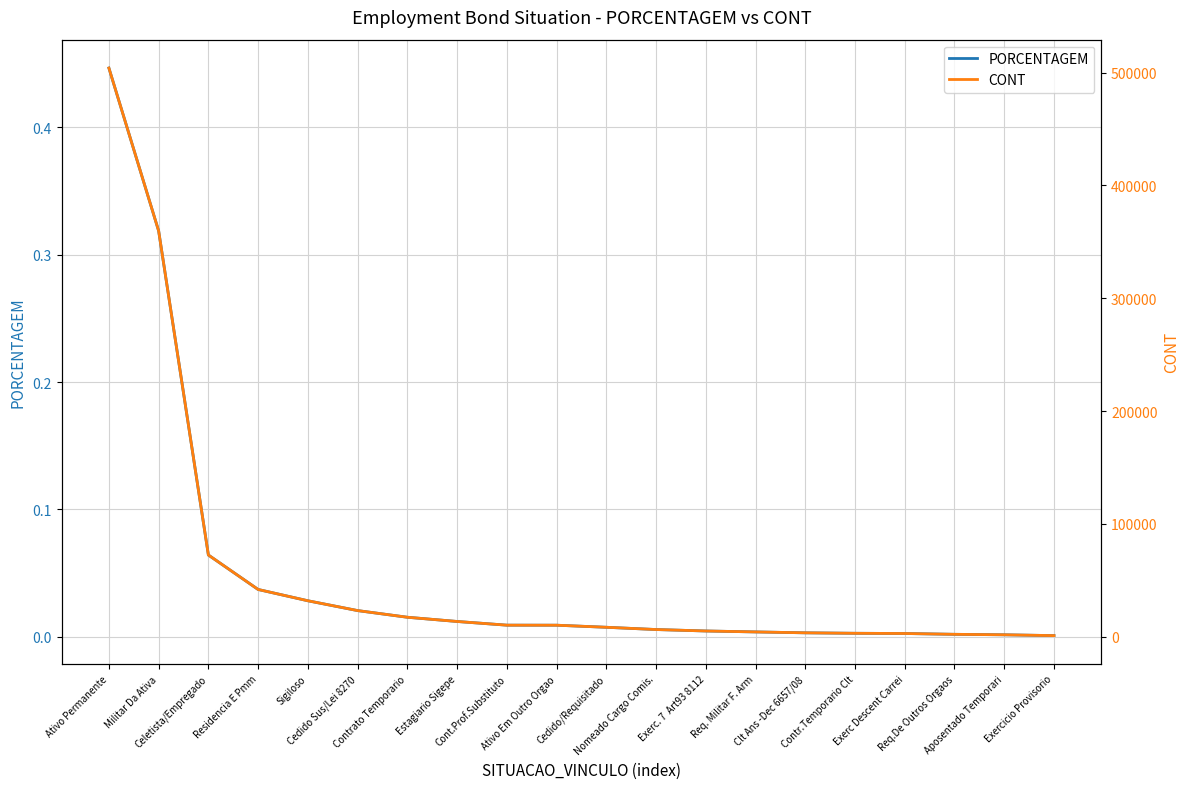

True or false: PORCENTAGEM has more than 1 points higher than both neighbors.

False